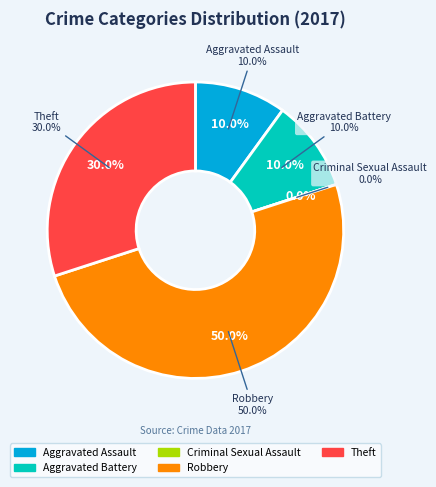

To the nearest percent, what is the combined percentage of Aggravated Assault and Criminal Sexual Assault?

10%